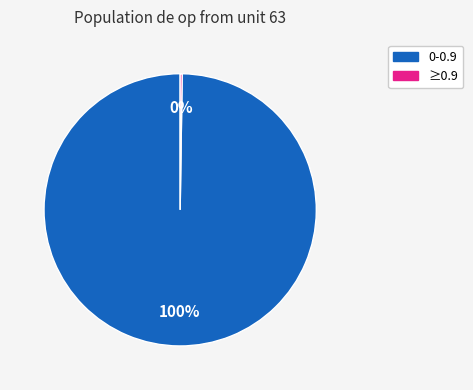

Is there a majority slice in this chart?

Yes